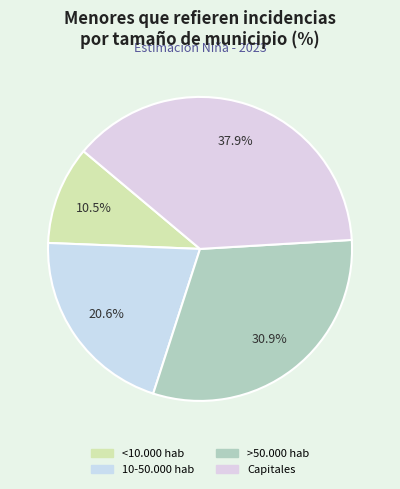

The >50.000 hab slice represents 31% of the pie. True or false?

True